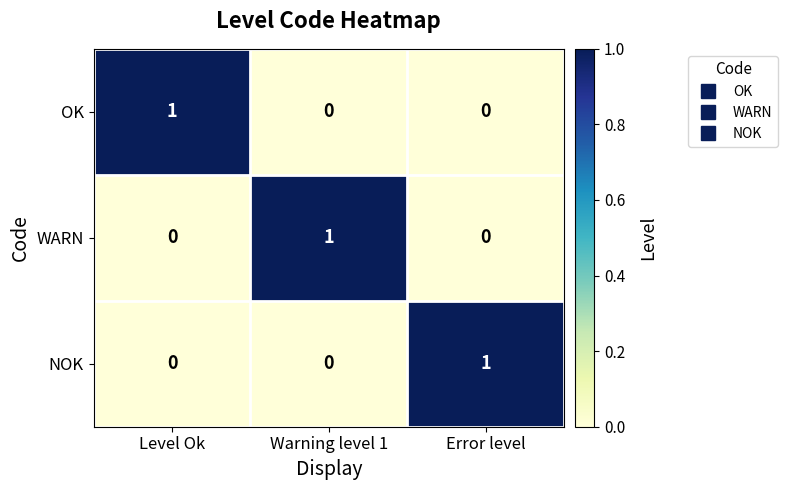

At which label does OK reach its peak?

Level Ok